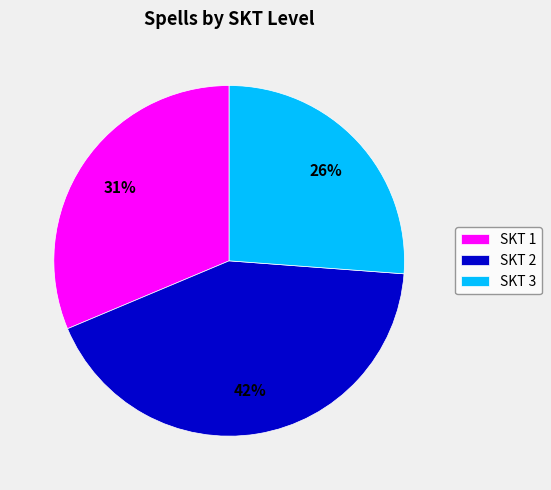

To the nearest percent, what is the difference between the largest and smallest slice percentages?

16%